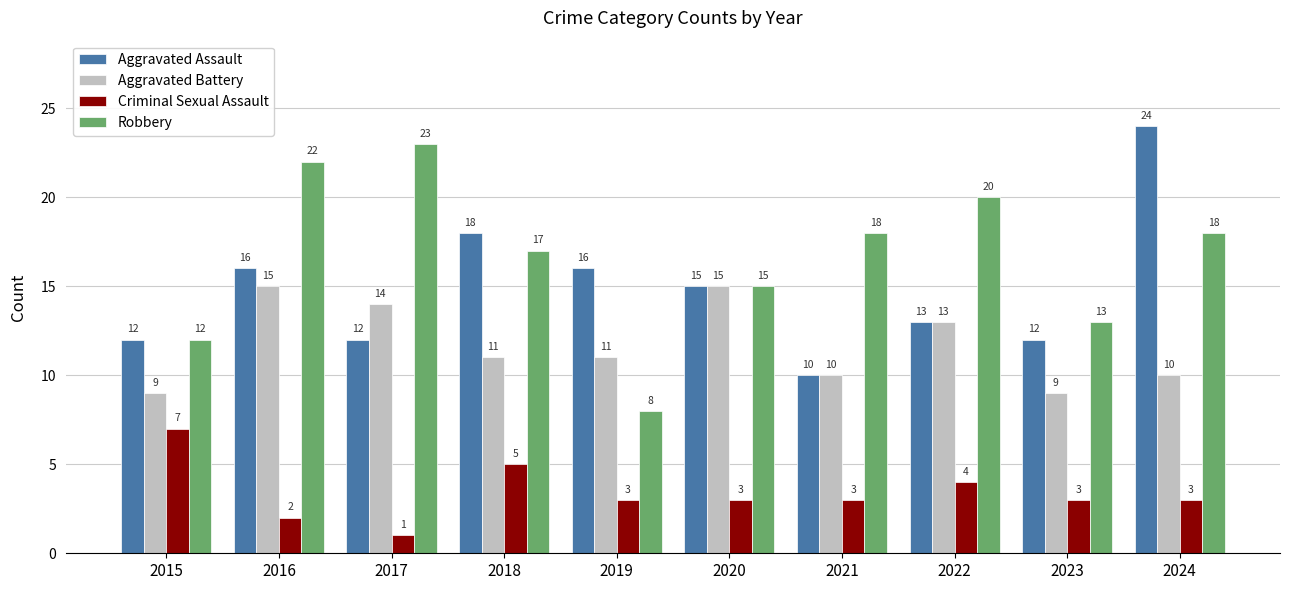

What is the difference between the highest and lowest values at 2018?

13